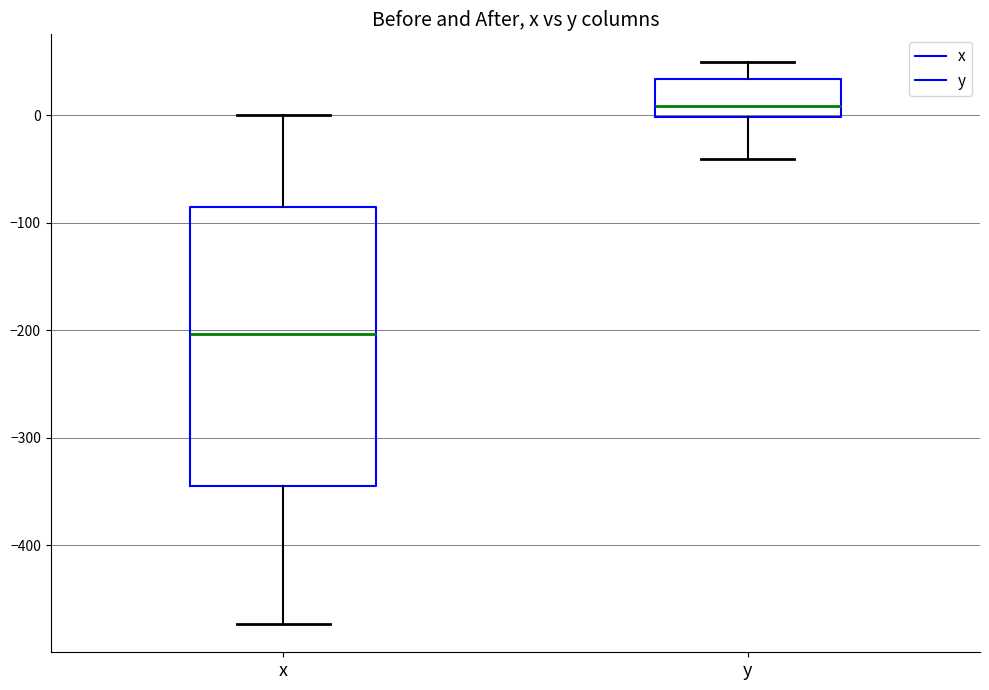

Where is the upper edge of the box for y on the y-axis? The values are not printed on the chart, so give them approximately, as read against the axis.

30